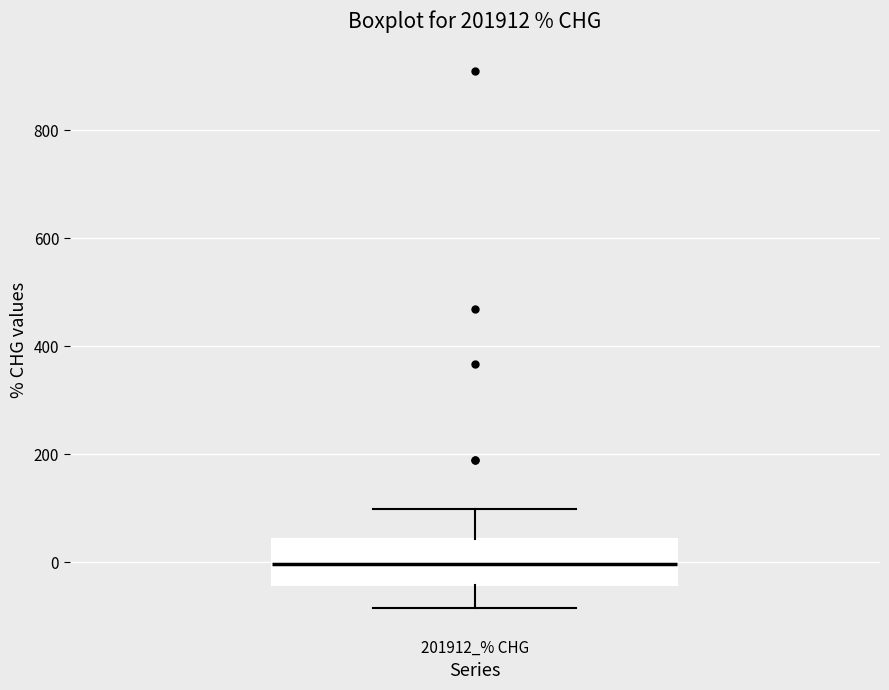

Read this box plot against the y-axis: the position of the median line, the range covered by the box, and the ends of both whiskers. The values are not printed on the chart, so give them approximately, as read against the axis.

median 0, box -40 to 40, whiskers -80 to 100